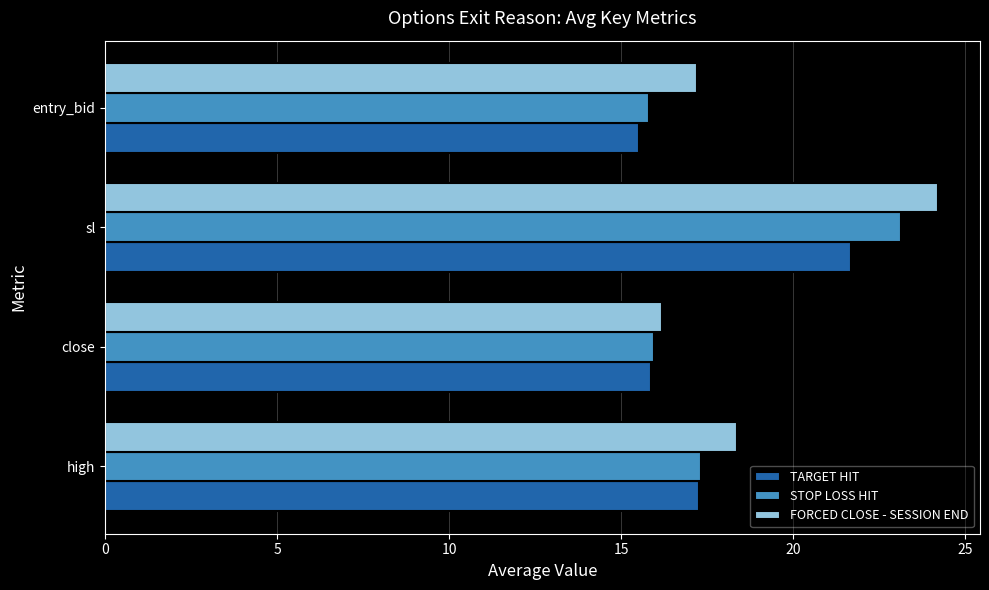

The TARGET HIT series shows 25.4 at entry_bid. True or false?

False